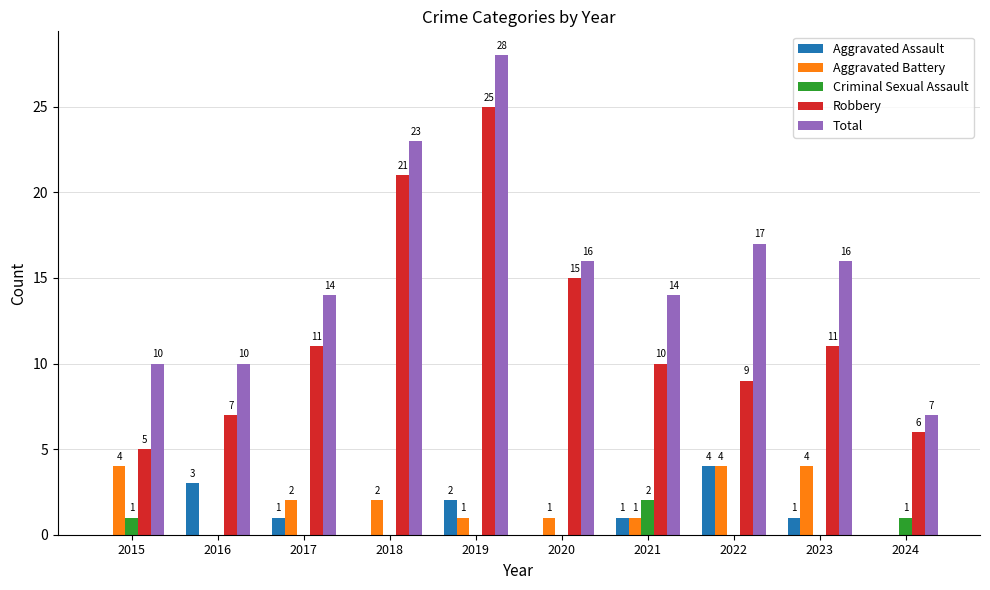

What is the sum of the Total values at 2017 and 2023?

30